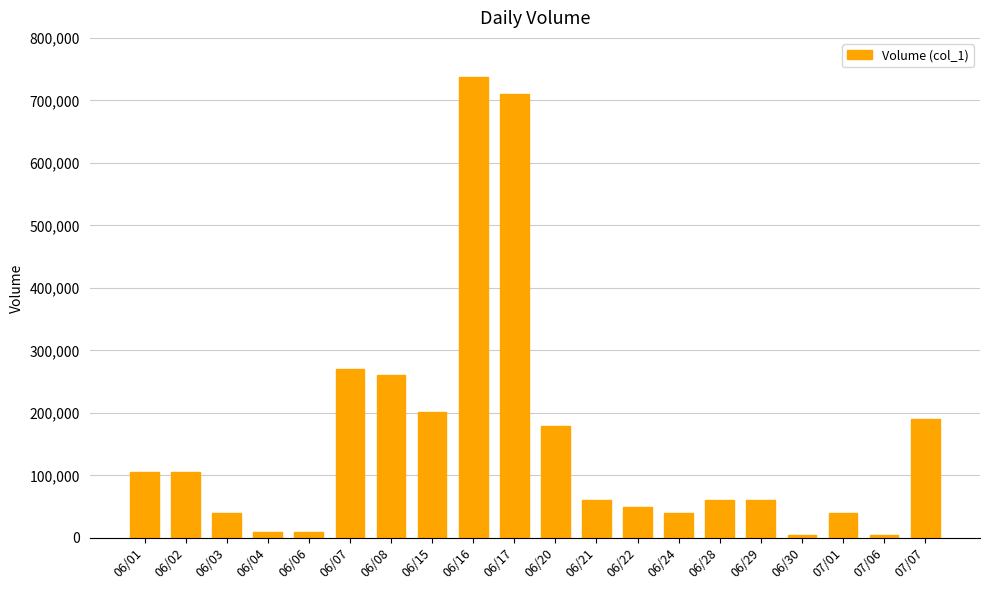

What is the label of the 3rd bar from the left?

06/03